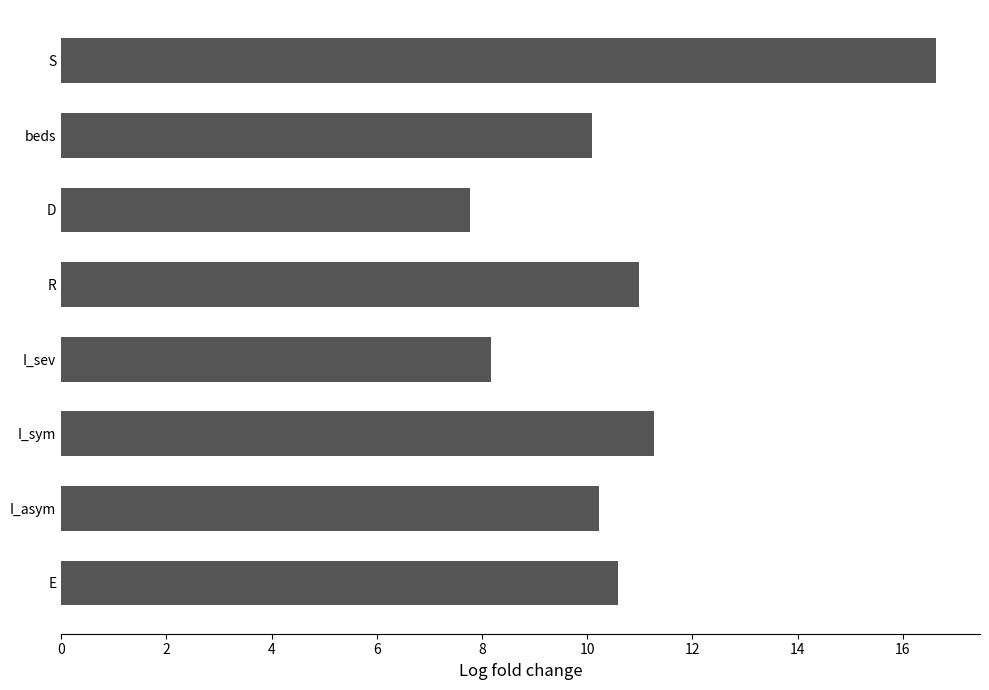

What is the greatest value displayed?

16.6